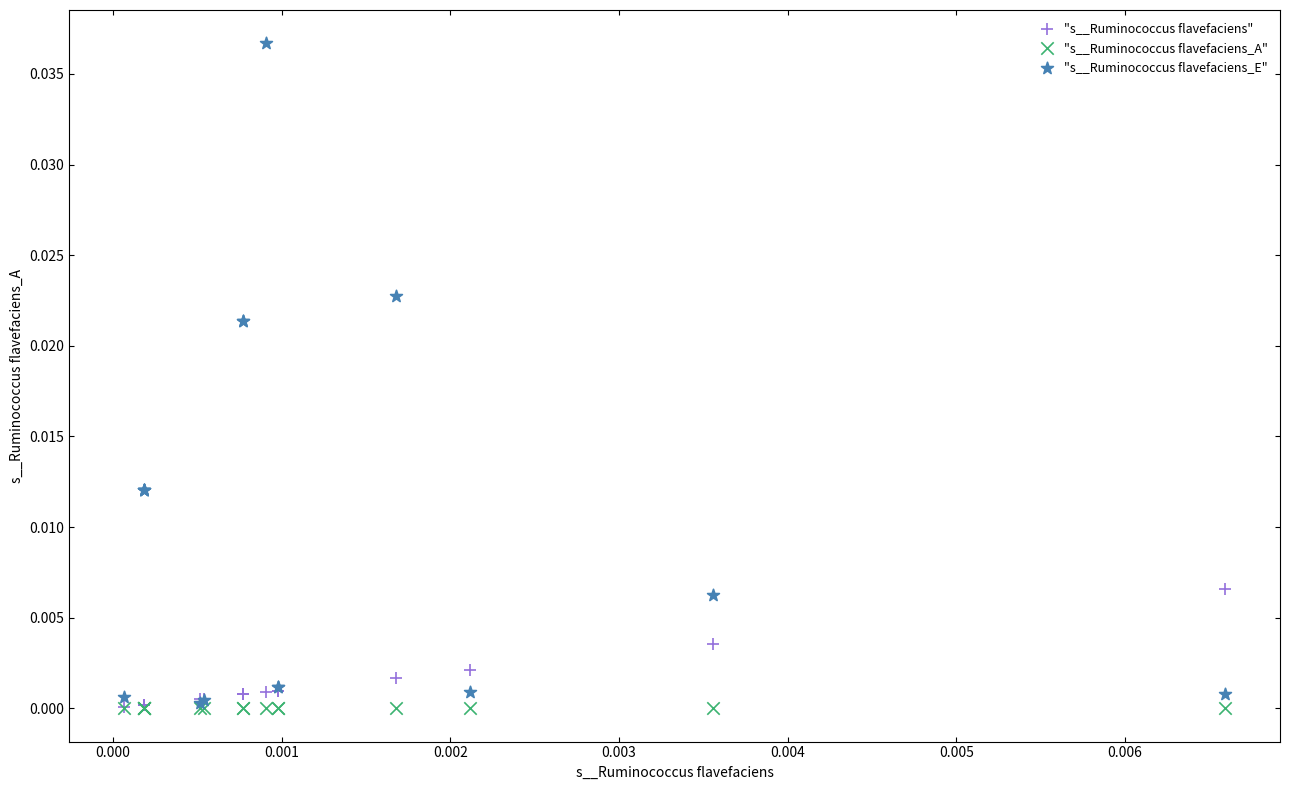

What are all the series names shown in the legend?

"s__Ruminococcus flavefaciens", "s__Ruminococcus flavefaciens_A", "s__Ruminococcus flavefaciens_E"